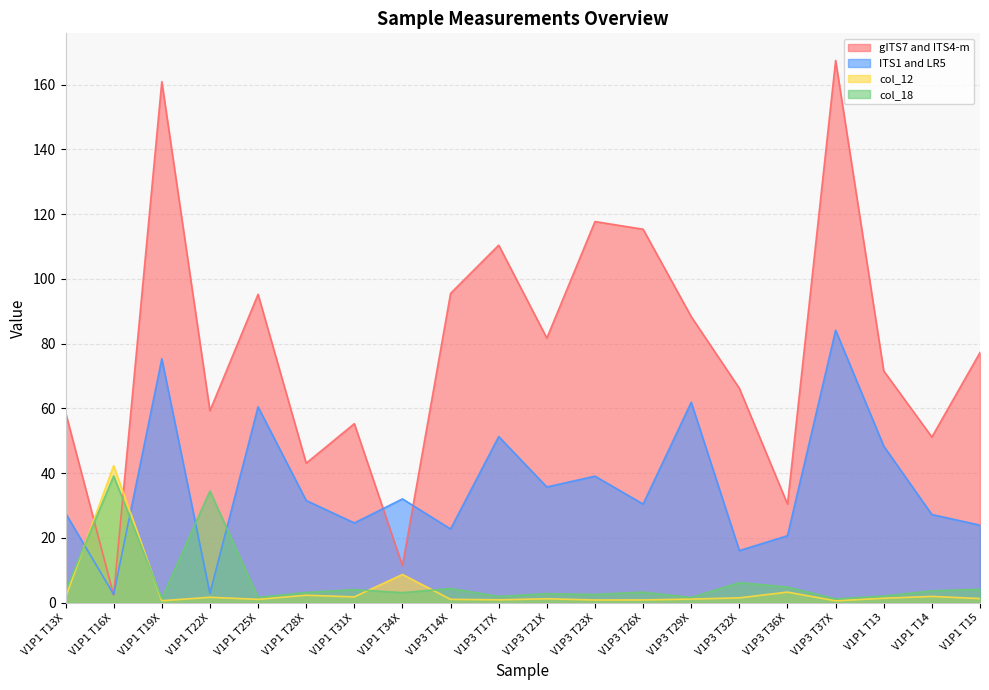

Which series has the largest range (max minus min)?

gITS7 and ITS4-m